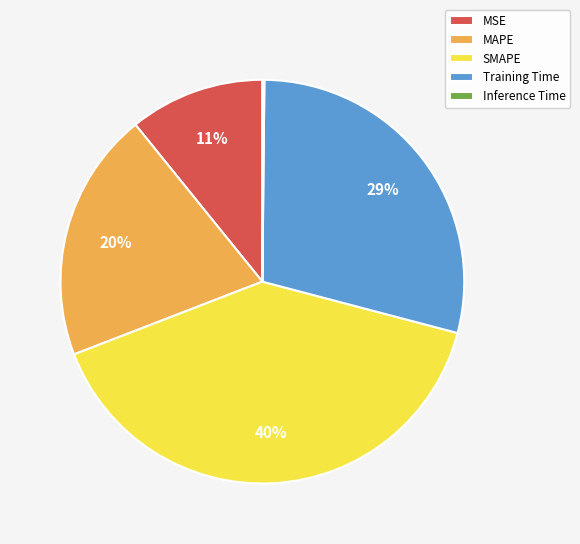

To the nearest percent, what portion does SMAPE represent?

40%